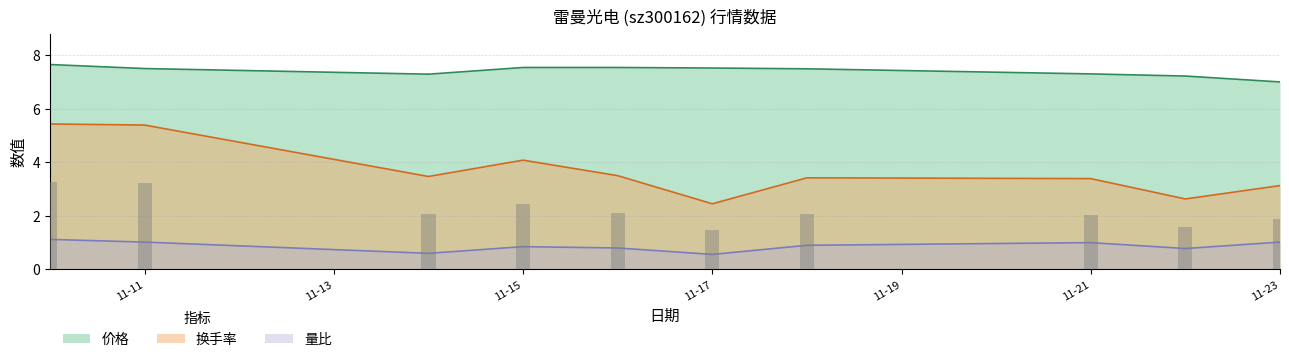

What is the difference between the maximum and minimum values in the 换手率 series?

3.0